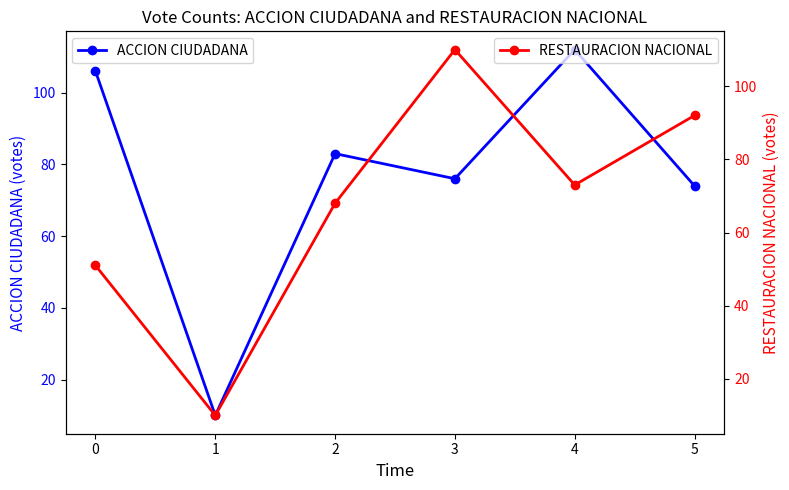

What are all the series names shown in the legend?

ACCION CIUDADANA, RESTAURACION NACIONAL